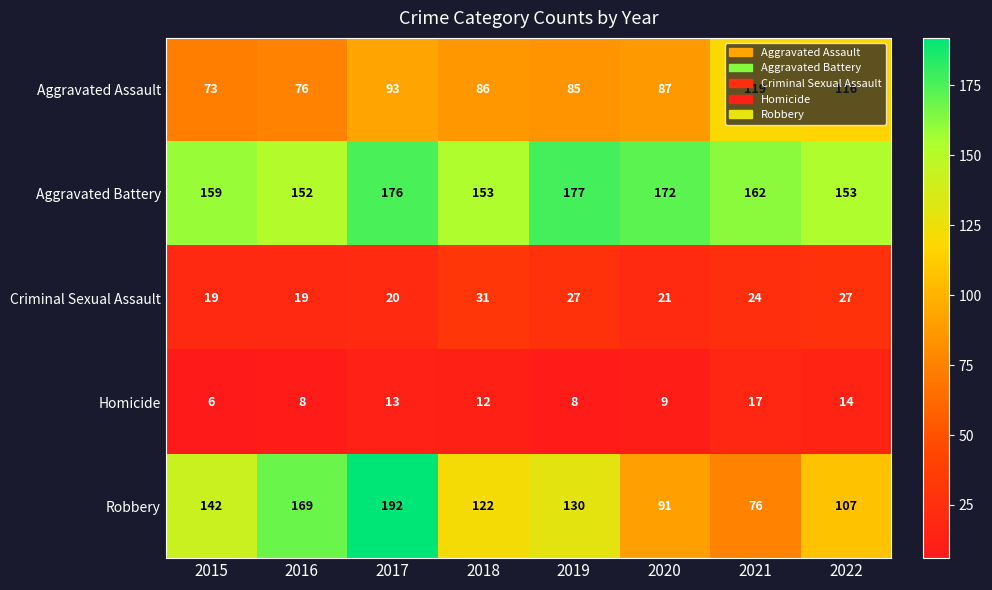

What is the approximate value of Homicide at 2022, to the nearest 5?

15